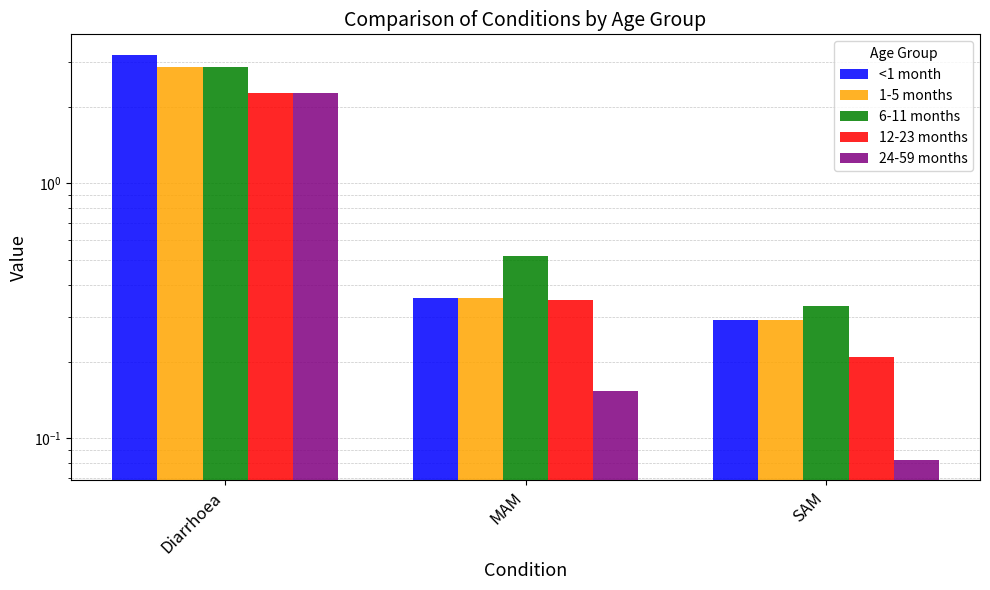

Between SAM and Diarrhoea, which is larger?

Diarrhoea